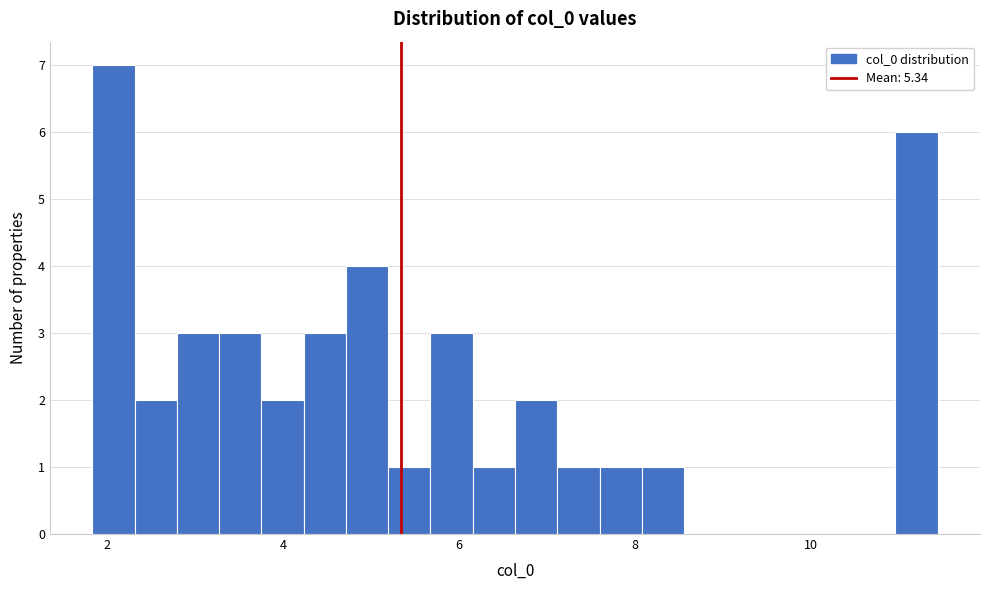

Read against the x-axis, roughly where is the centre of the tallest bar?

2.0